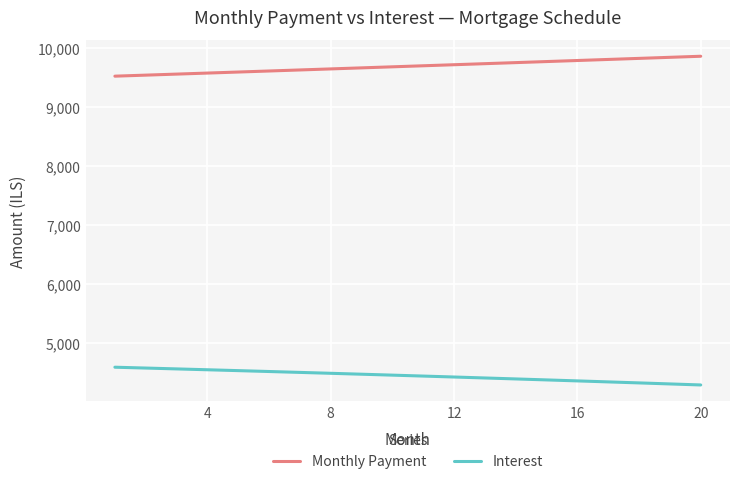

What is the difference between the maximum and minimum values in the Interest series?

300.5